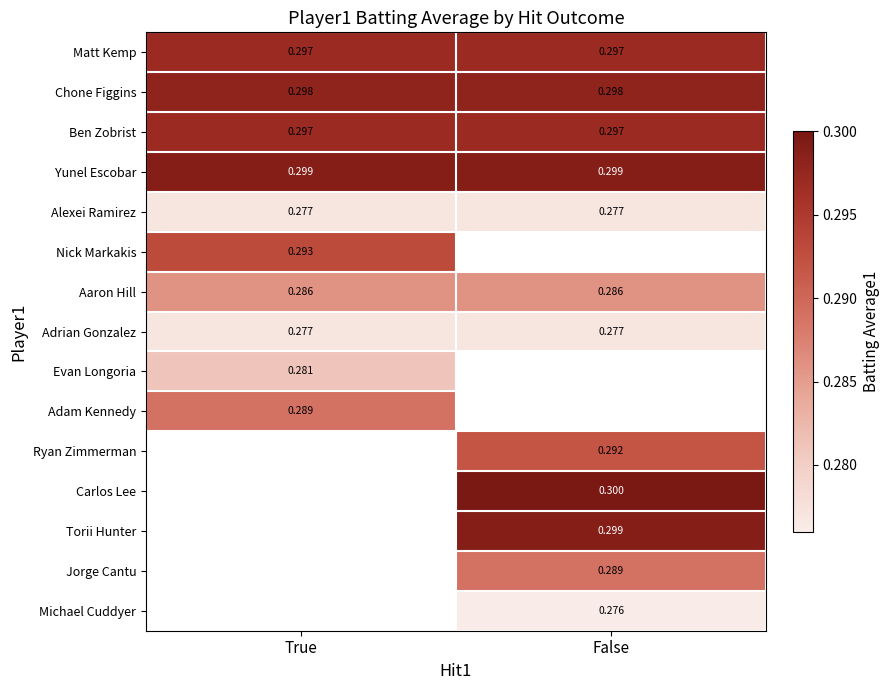

What is the difference between the Carlos Lee values at False and True?

0.3